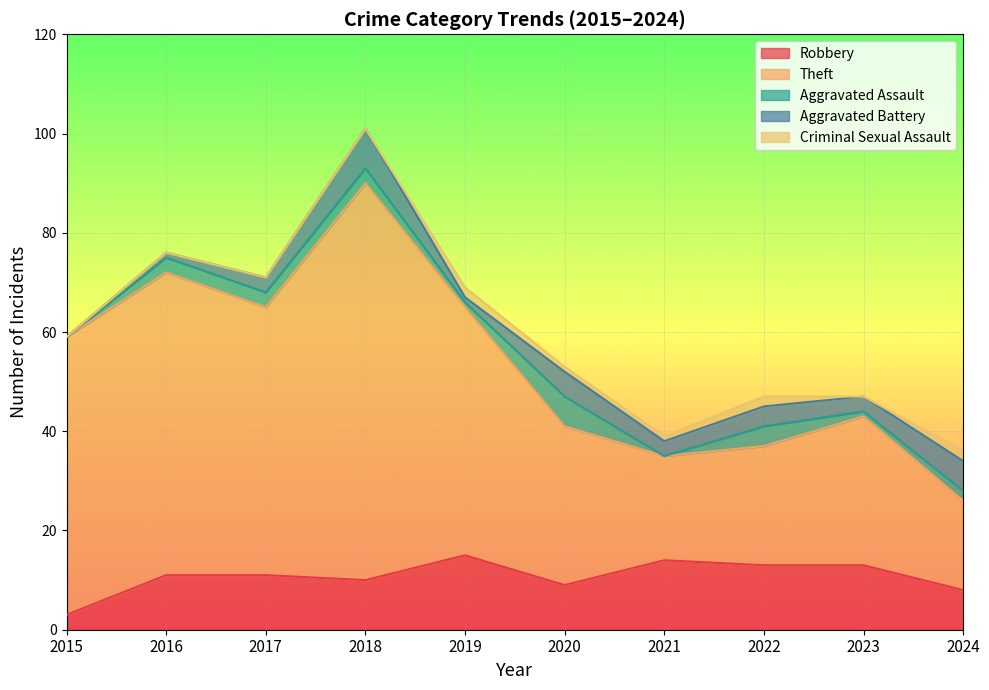

What are all the series names shown in the legend?

Robbery, Theft, Aggravated Assault, Aggravated Battery, Criminal Sexual Assault